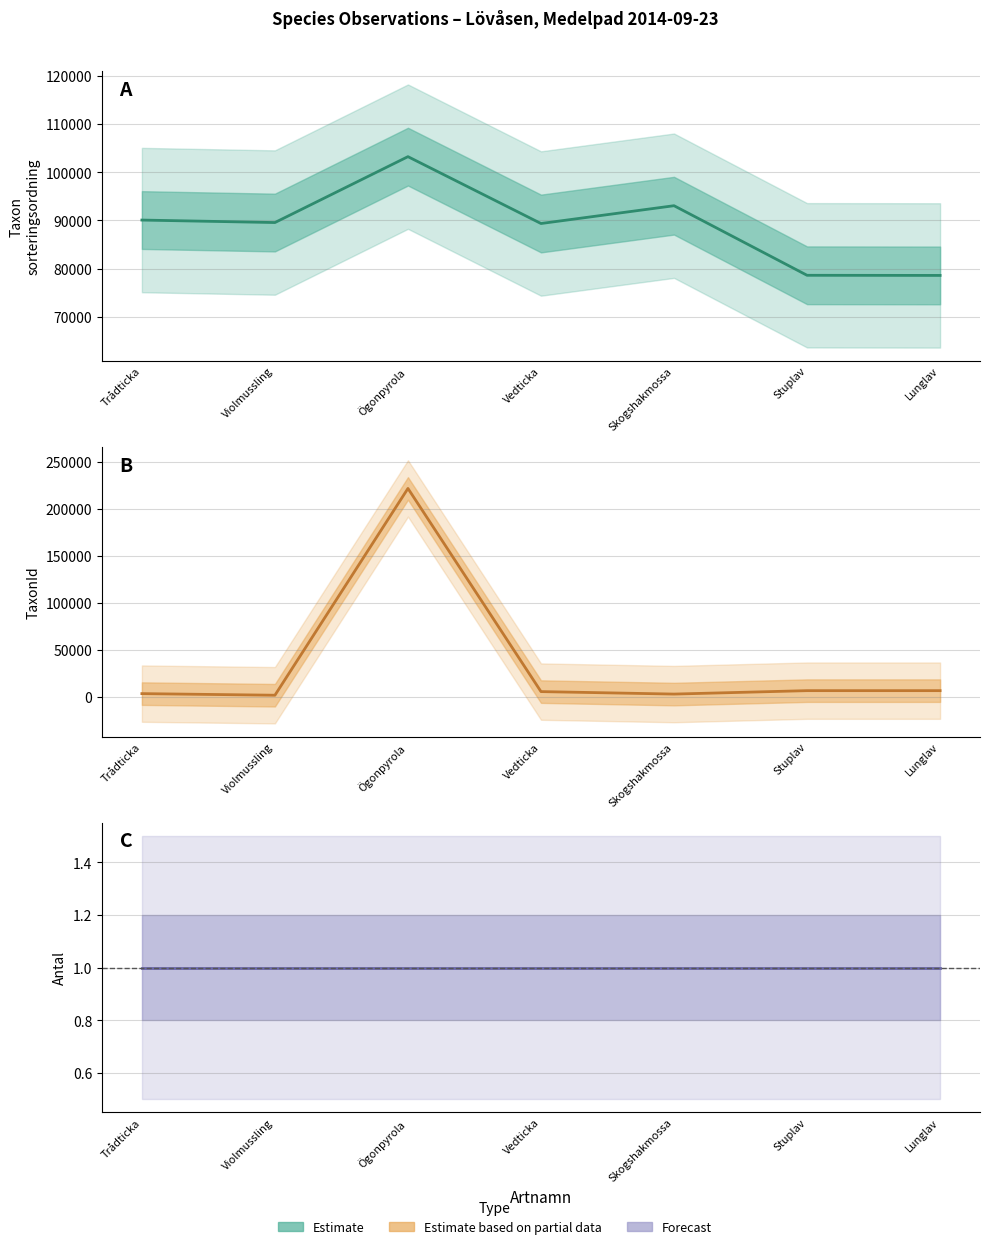

What is the value of the Taxonsorteringsordning point at the 6th from the left?

78596